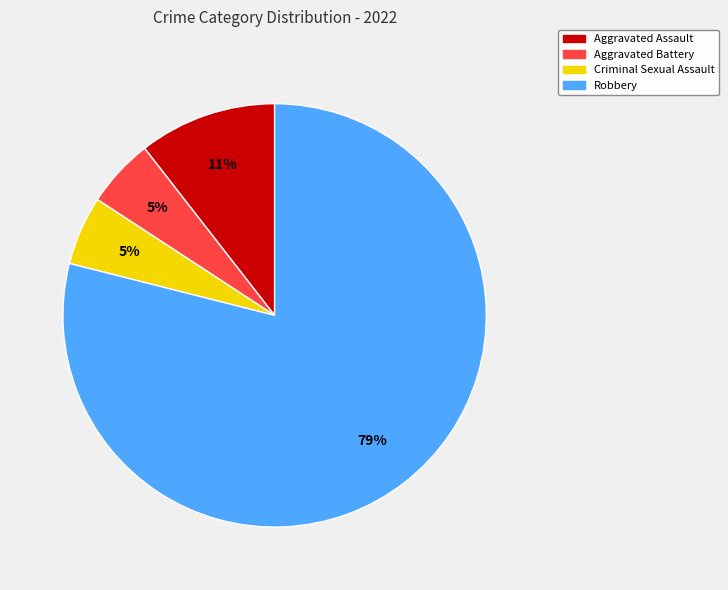

To the nearest percent, what is the difference between the largest and smallest slice percentages?

74%